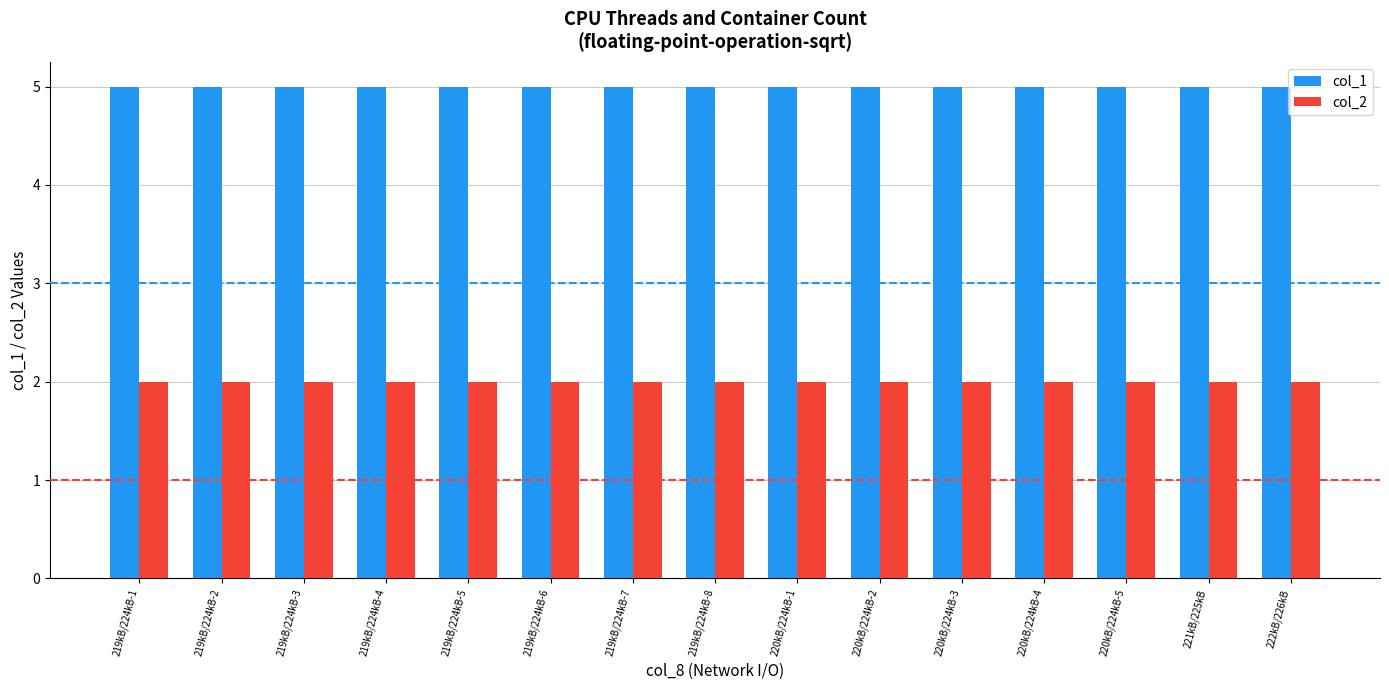

The value of col_2 at 219kB/224kB-3 is 1. True or false?

False